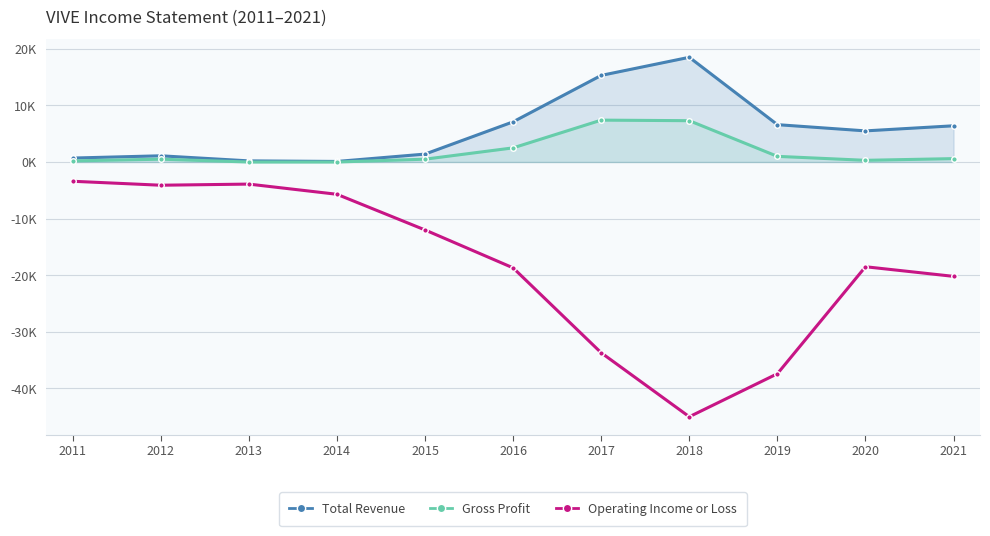

True or false: Gross Profit and Operating Income or Loss cross at least once.

False